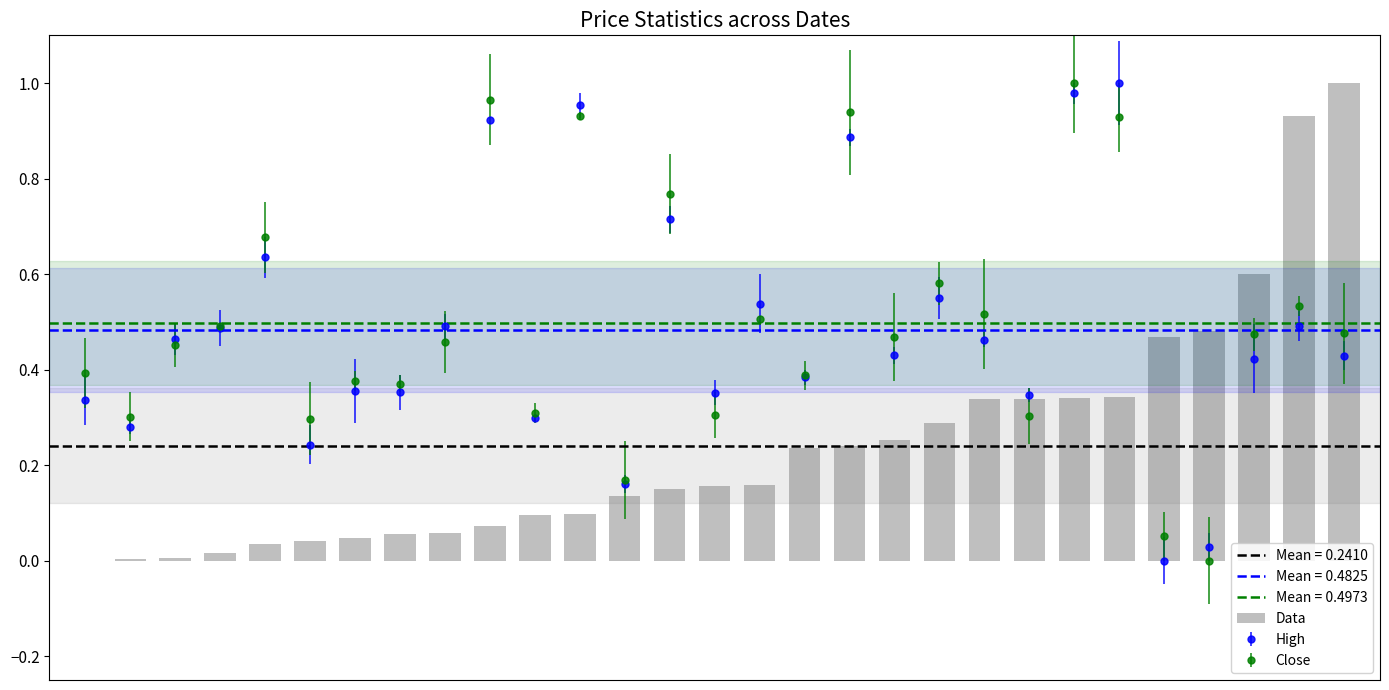

What is the difference between the maximum and minimum values?

1.0